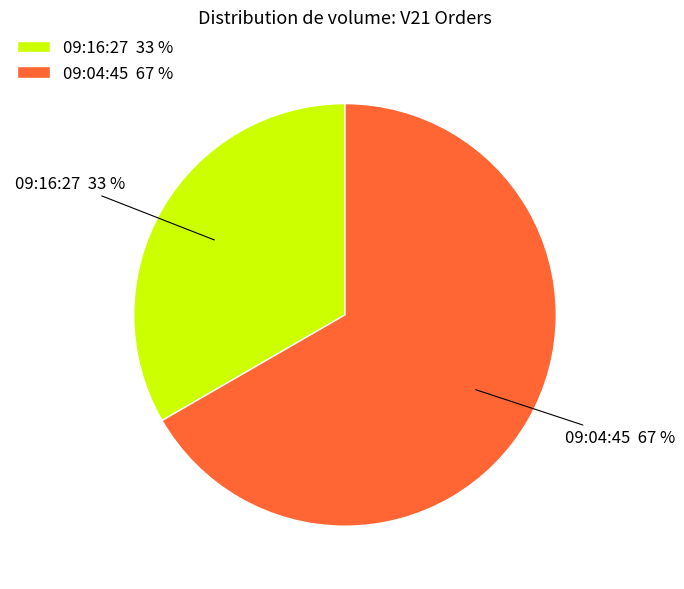

Rank the categories by value from highest to lowest.

09:04:45, 09:16:27